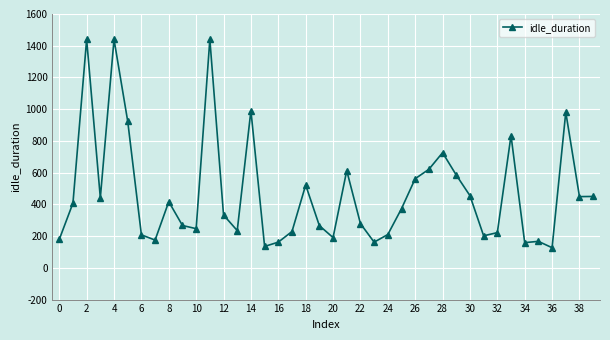

True or false: there are more than 1 points higher than both neighbors.

True